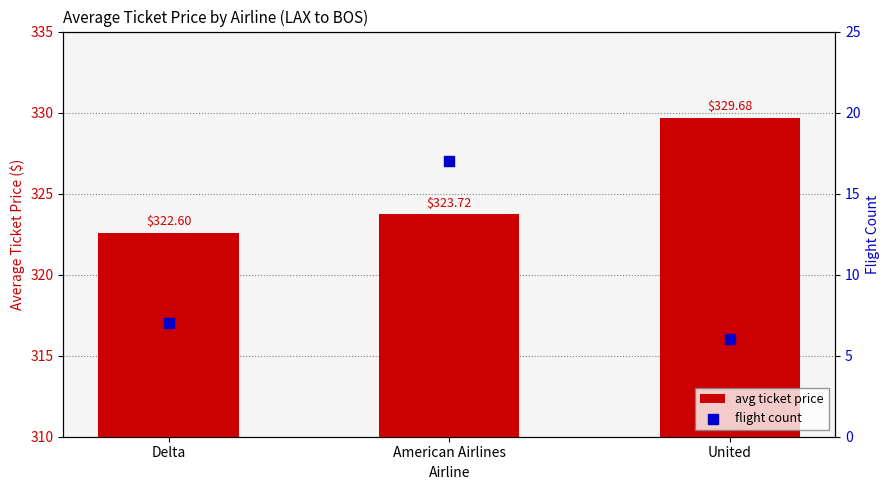

Which series has the largest total across all categories?

avg ticket price